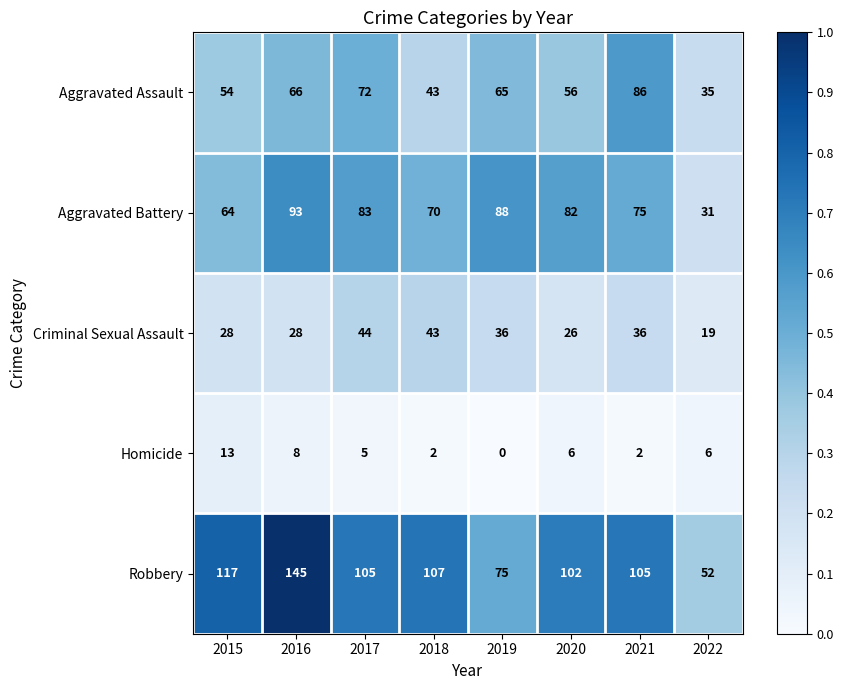

The value of Criminal Sexual Assault at 2022 is 6. True or false?

False